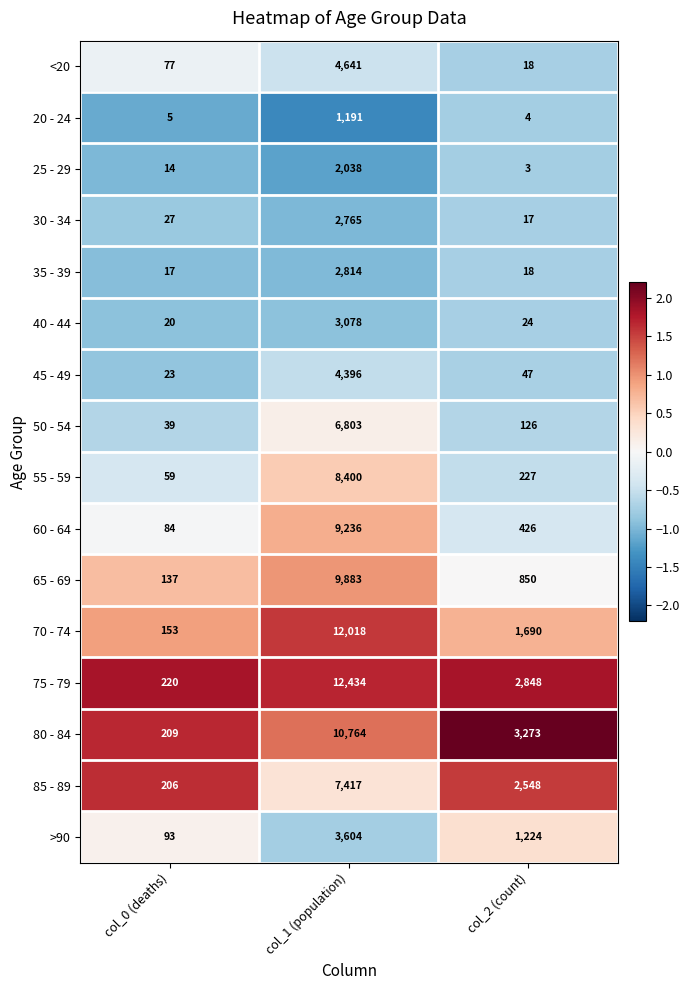

Is the value of >90 at col_2 (count) greater than the value of 60 - 64 at col_0 (deaths)?

Yes